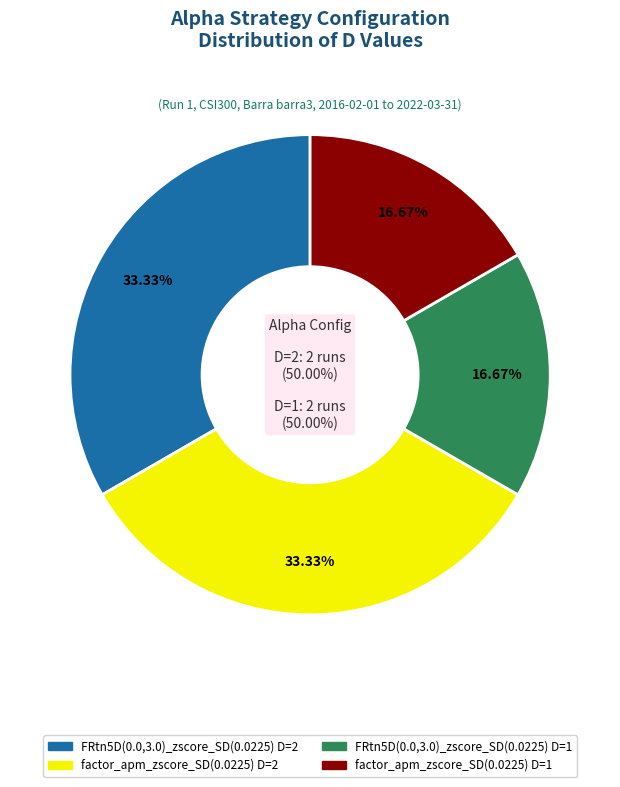

To the nearest percent, what is the difference between the largest and smallest slice percentages?

17%